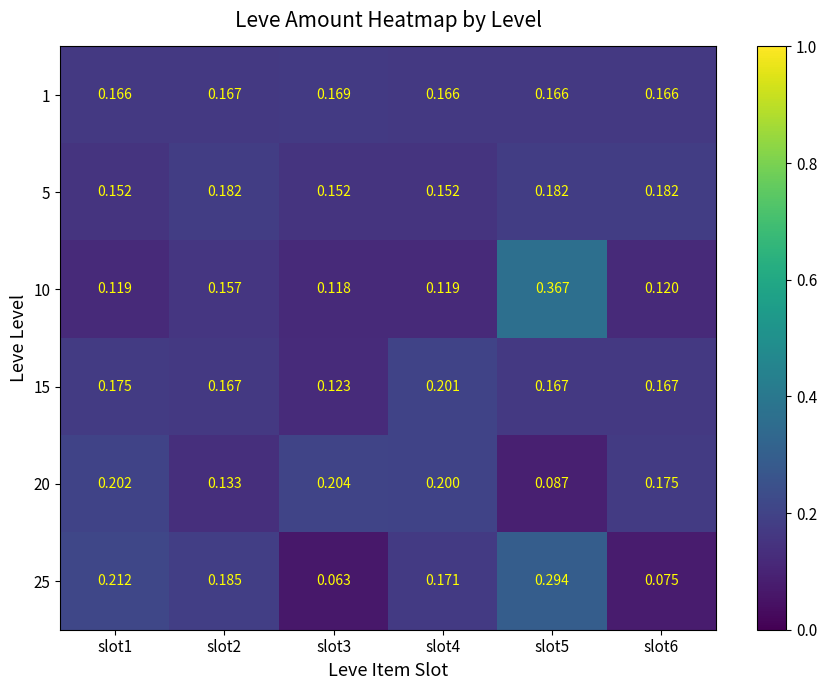

Is the value of 5 at slot6 greater than the value of 10 at slot4?

Yes